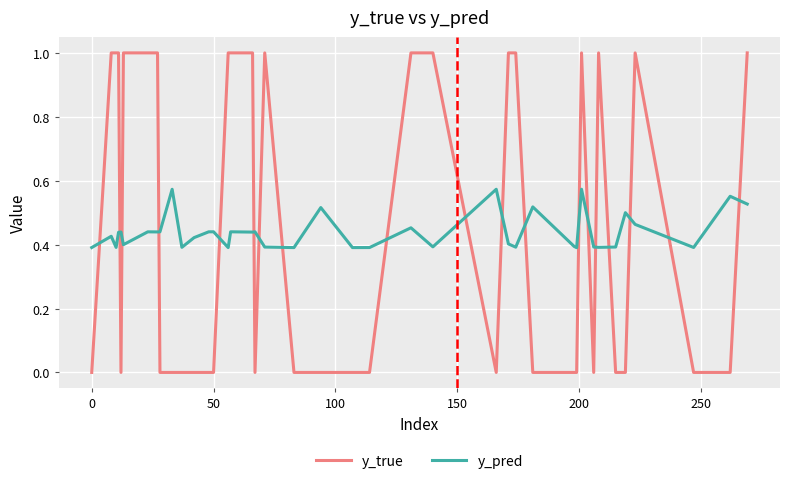

Which series has the largest range (max minus min)?

y_true